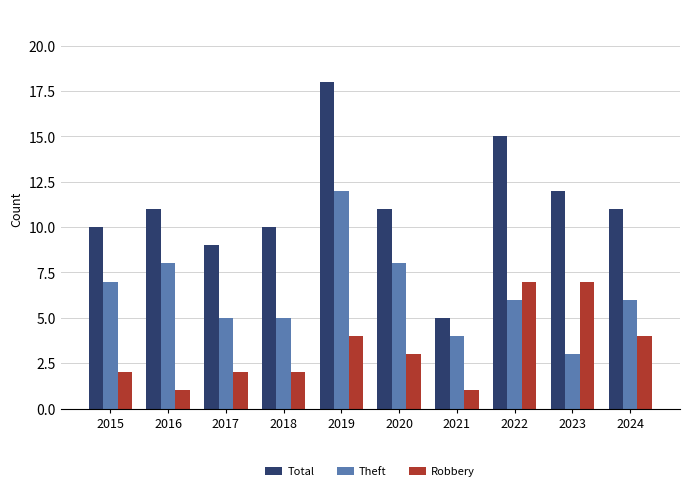

Reading left to right, what are all the values shown in this chart?

Total: 2015=10	2016=11	2017=9	2018=10	2019=18	2020=11	2021=5	2022=15	2023=12	2024=11
Theft: 2015=7	2016=8	2017=5	2018=5	2019=12	2020=8	2021=4	2022=6	2023=3	2024=6
Robbery: 2015=2	2016=1	2017=2	2018=2	2019=4	2020=3	2021=1	2022=7	2023=7	2024=4